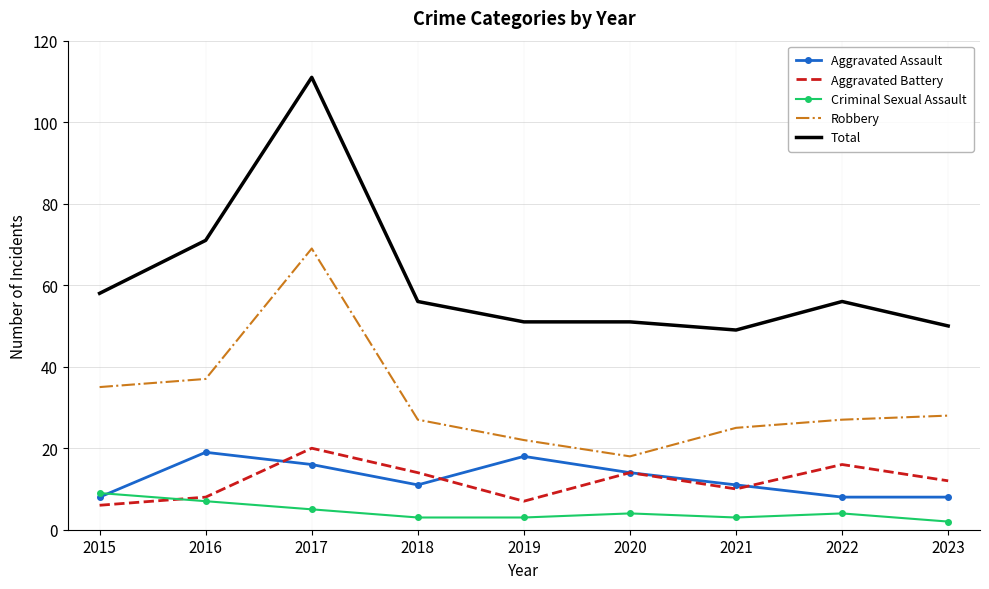

What is the sum of the Aggravated Assault values at 2018 and 2022?

19